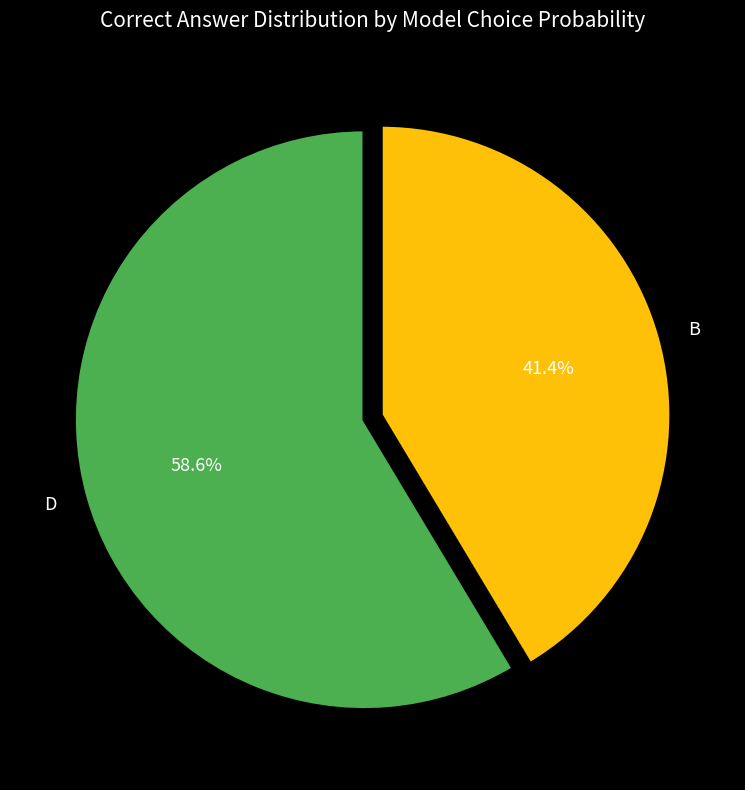

To the nearest percent, what is the difference between the largest and smallest slice percentages?

17%